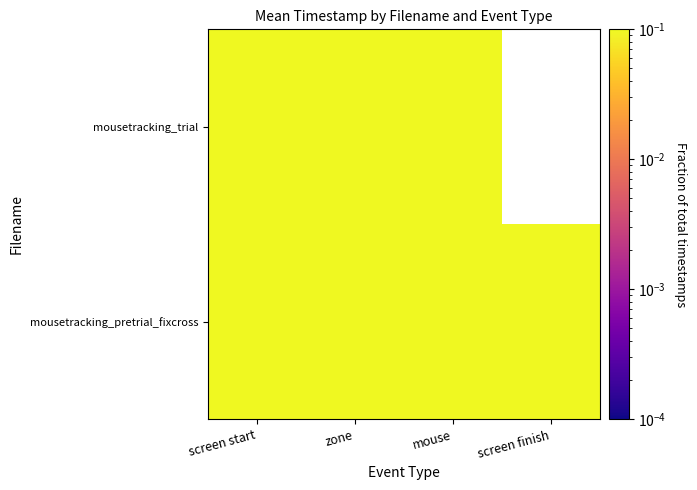

What is the total value across all series at mouse?

0.3